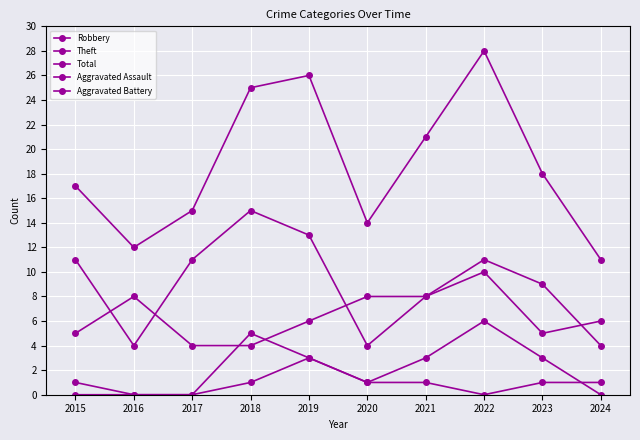

Where does the Aggravated Assault series first go above 1?

2019